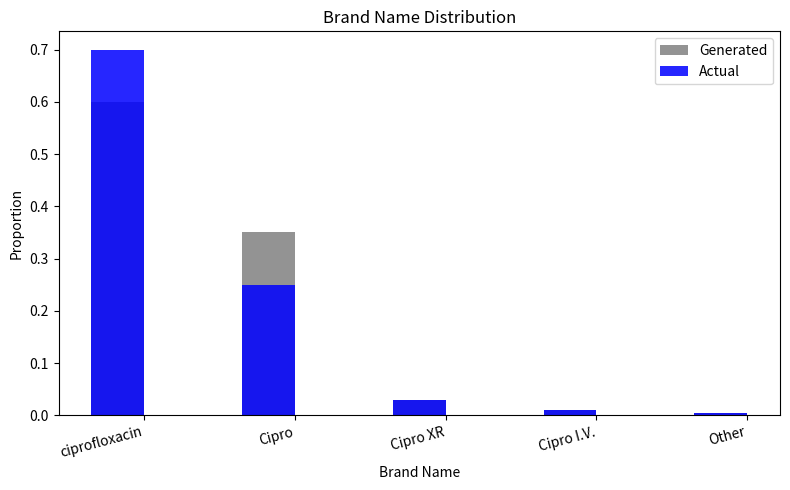

Which category has the highest value across all series?

ciprofloxacin